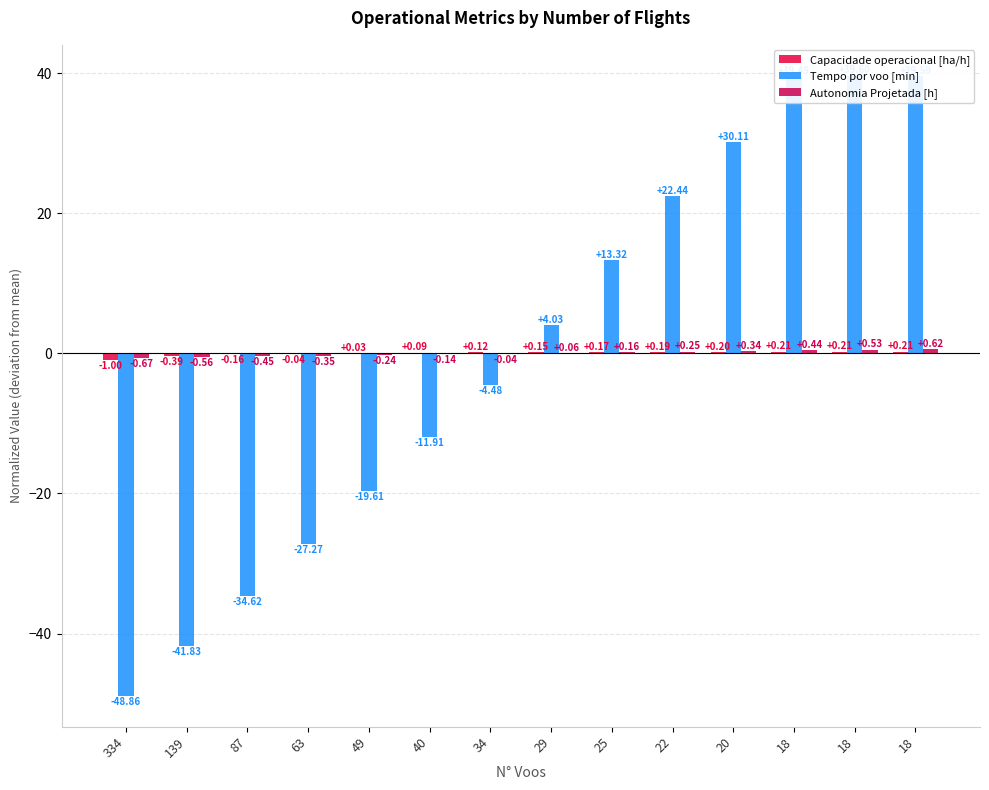

Rank the categories by Capacidade operacional [ha/h] value from highest to lowest.

18, 18, 18, 20, 22, 25, 29, 34, 40, 49, 63, 87, 139, 334